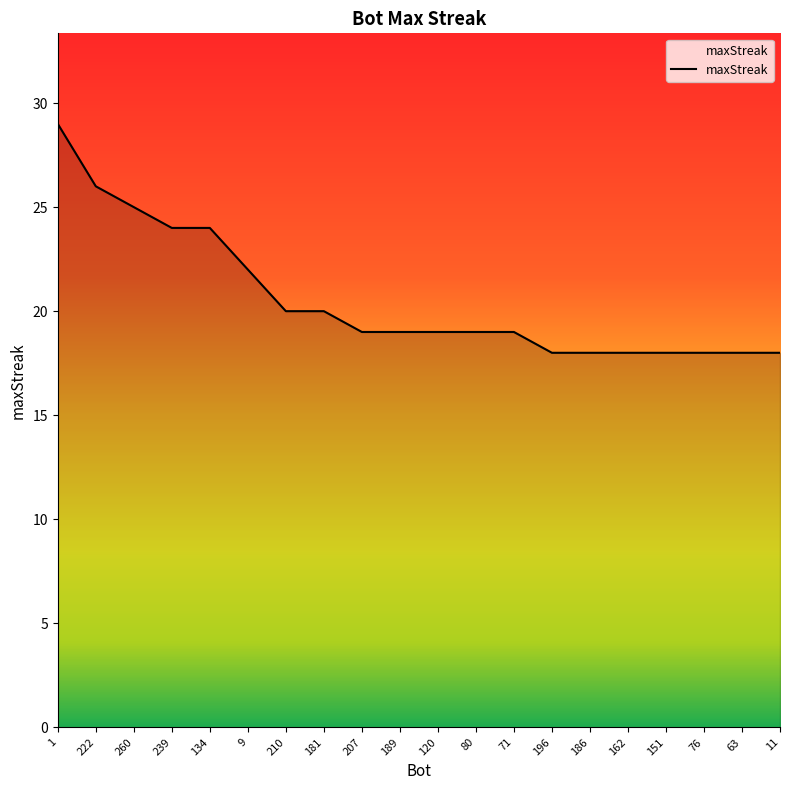

What is the sum of the values at 63 and 76?

36